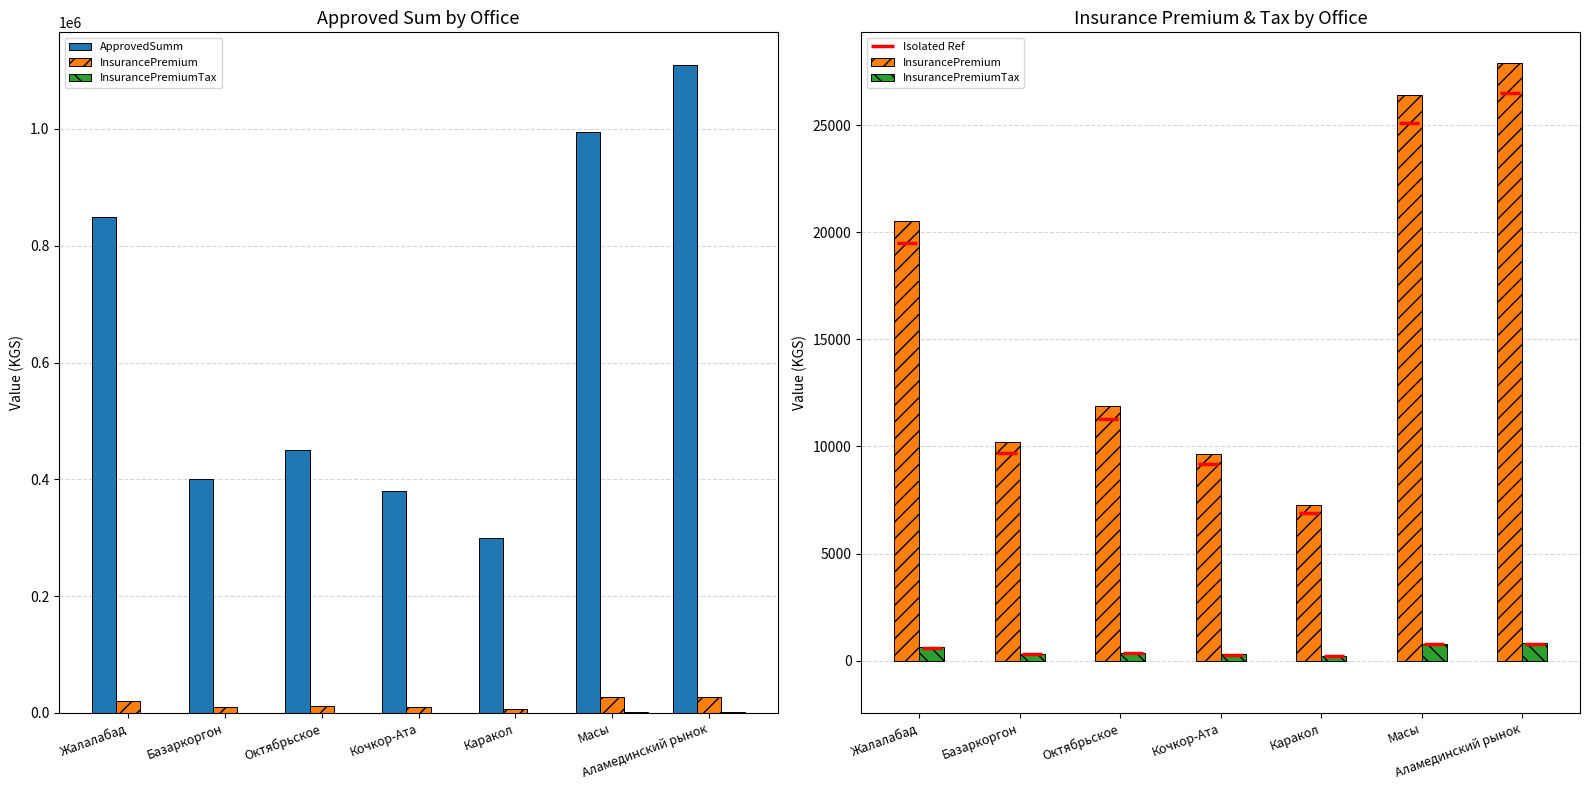

At which label is ApprovedSumm closest to 705000?

Жалалабад